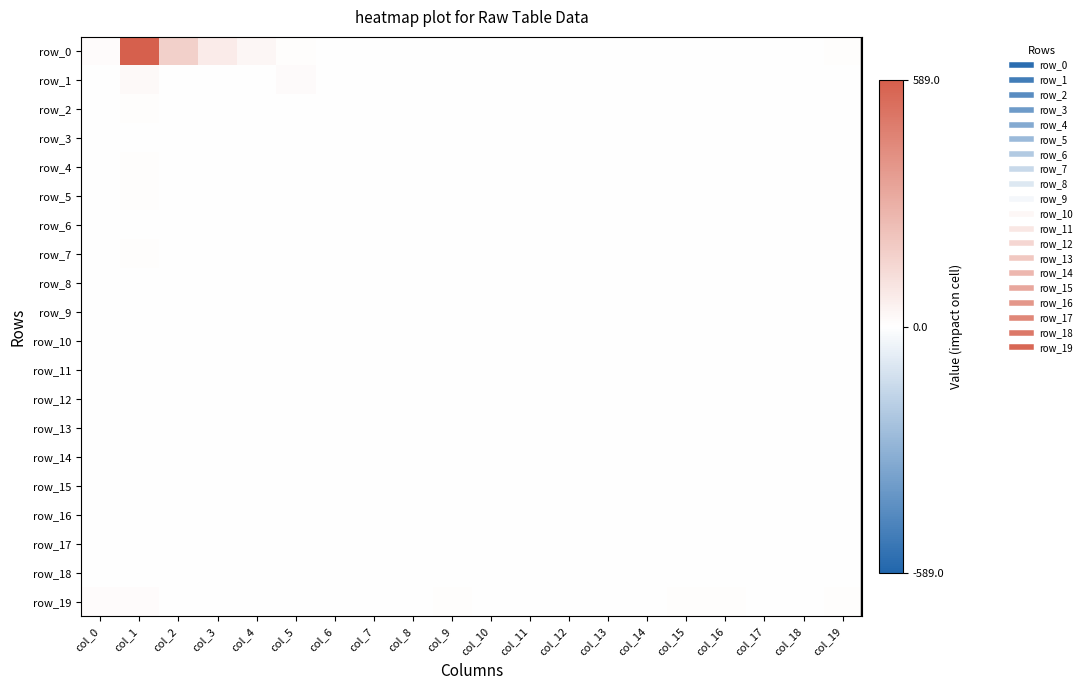

Reading right to left, what are all the values shown in this chart?

row_0: col_19=6	col_18=0	col_17=1	col_16=0	col_15=0	col_14=0	col_13=0	col_12=0	col_11=1	col_10=0	col_9=0	col_8=0	col_7=0	col_6=3	col_5=9	col_4=32	col_3=72	col_2=172	col_1=589	col_0=11
row_1: col_19=0	col_18=0	col_17=0	col_16=0	col_15=0	col_14=0	col_13=0	col_12=0	col_11=0	col_10=0	col_9=1	col_8=0	col_7=0	col_6=0	col_5=18	col_4=0	col_3=0	col_2=2	col_1=21	col_0=3
row_2: col_19=0	col_18=0	col_17=0	col_16=0	col_15=0	col_14=0	col_13=0	col_12=0	col_11=0	col_10=0	col_9=0	col_8=0	col_7=0	col_6=0	col_5=1	col_4=1	col_3=0	col_2=0	col_1=9	col_0=1
row_3: col_19=2	col_18=0	col_17=0	col_16=0	col_15=0	col_14=0	col_13=0	col_12=0	col_11=0	col_10=1	col_9=0	col_8=0	col_7=0	col_6=0	col_5=0	col_4=0	col_3=0	col_2=1	col_1=3	col_0=2
row_4: col_19=0	col_18=1	col_17=0	col_16=0	col_15=0	col_14=0	col_13=0	col_12=0	col_11=0	col_10=0	col_9=0	col_8=0	col_7=0	col_6=0	col_5=0	col_4=0	col_3=0	col_2=0	col_1=6	col_0=3
row_5: col_19=0	col_18=0	col_17=0	col_16=0	col_15=0	col_14=0	col_13=0	col_12=0	col_11=0	col_10=0	col_9=0	col_8=0	col_7=0	col_6=0	col_5=0	col_4=0	col_3=0	col_2=0	col_1=9	col_0=1
row_6: col_19=1	col_18=0	col_17=0	col_16=0	col_15=0	col_14=0	col_13=0	col_12=0	col_11=0	col_10=0	col_9=0	col_8=0	col_7=0	col_6=0	col_5=1	col_4=0	col_3=0	col_2=0	col_1=4	col_0=0
row_7: col_19=1	col_18=0	col_17=0	col_16=0	col_15=0	col_14=0	col_13=0	col_12=0	col_11=0	col_10=0	col_9=0	col_8=0	col_7=0	col_6=0	col_5=0	col_4=0	col_3=0	col_2=0	col_1=5	col_0=1
row_8: col_19=0	col_18=0	col_17=0	col_16=0	col_15=0	col_14=0	col_13=0	col_12=0	col_11=0	col_10=1	col_9=0	col_8=0	col_7=0	col_6=0	col_5=0	col_4=0	col_3=0	col_2=0	col_1=0	col_0=0
row_9: col_19=1	col_18=0	col_17=0	col_16=2	col_15=0	col_14=0	col_13=0	col_12=0	col_11=0	col_10=0	col_9=0	col_8=0	col_7=0	col_6=0	col_5=0	col_4=0	col_3=0	col_2=0	col_1=1	col_0=0
row_10: col_19=0	col_18=0	col_17=0	col_16=0	col_15=0	col_14=0	col_13=0	col_12=0	col_11=0	col_10=0	col_9=0	col_8=0	col_7=0	col_6=0	col_5=0	col_4=0	col_3=0	col_2=0	col_1=3	col_0=0
row_11: col_19=0	col_18=0	col_17=0	col_16=0	col_15=0	col_14=0	col_13=0	col_12=0	col_11=0	col_10=0	col_9=0	col_8=0	col_7=0	col_6=0	col_5=0	col_4=0	col_3=0	col_2=0	col_1=4	col_0=0
row_12: col_19=1	col_18=0	col_17=0	col_16=0	col_15=0	col_14=0	col_13=0	col_12=0	col_11=0	col_10=0	col_9=0	col_8=0	col_7=0	col_6=0	col_5=0	col_4=0	col_3=0	col_2=0	col_1=1	col_0=0
row_13: col_19=1	col_18=0	col_17=0	col_16=0	col_15=0	col_14=0	col_13=0	col_12=0	col_11=0	col_10=0	col_9=0	col_8=0	col_7=0	col_6=0	col_5=0	col_4=0	col_3=0	col_2=0	col_1=1	col_0=0
row_14: col_19=0	col_18=0	col_17=0	col_16=0	col_15=0	col_14=0	col_13=0	col_12=0	col_11=0	col_10=0	col_9=0	col_8=0	col_7=0	col_6=0	col_5=0	col_4=0	col_3=0	col_2=0	col_1=1	col_0=0
row_15: col_19=0	col_18=0	col_17=0	col_16=2	col_15=0	col_14=0	col_13=0	col_12=0	col_11=0	col_10=0	col_9=0	col_8=0	col_7=0	col_6=0	col_5=0	col_4=0	col_3=0	col_2=0	col_1=2	col_0=0
row_16: col_19=2	col_18=0	col_17=0	col_16=1	col_15=1	col_14=0	col_13=0	col_12=0	col_11=0	col_10=0	col_9=0	col_8=0	col_7=0	col_6=0	col_5=0	col_4=0	col_3=0	col_2=0	col_1=0	col_0=0
row_17: col_19=2	col_18=0	col_17=0	col_16=0	col_15=0	col_14=0	col_13=0	col_12=0	col_11=0	col_10=0	col_9=0	col_8=0	col_7=0	col_6=0	col_5=0	col_4=0	col_3=0	col_2=0	col_1=1	col_0=0
row_18: col_19=1	col_18=0	col_17=0	col_16=1	col_15=0	col_14=0	col_13=0	col_12=0	col_11=0	col_10=0	col_9=0	col_8=0	col_7=0	col_6=0	col_5=0	col_4=0	col_3=0	col_2=0	col_1=3	col_0=0
row_19: col_19=9	col_18=1	col_17=3	col_16=5	col_15=5	col_14=2	col_13=0	col_12=4	col_11=0	col_10=2	col_9=5	col_8=0	col_7=2	col_6=0	col_5=0	col_4=0	col_3=0	col_2=0	col_1=11	col_0=13